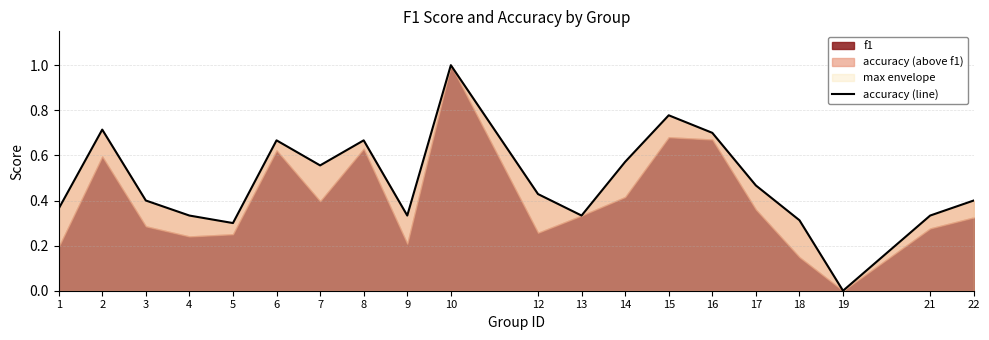

Reading left to right, list all the values displayed in this chart.

1=0.4	2=0.7	3=0.4	4=0.3	5=0.3	6=0.7	7=0.6	8=0.7	9=0.3	10=1.0	12=0.4	13=0.3	14=0.6	15=0.8	16=0.7	17=0.5	18=0.3	19=0.0	21=0.3	22=0.4